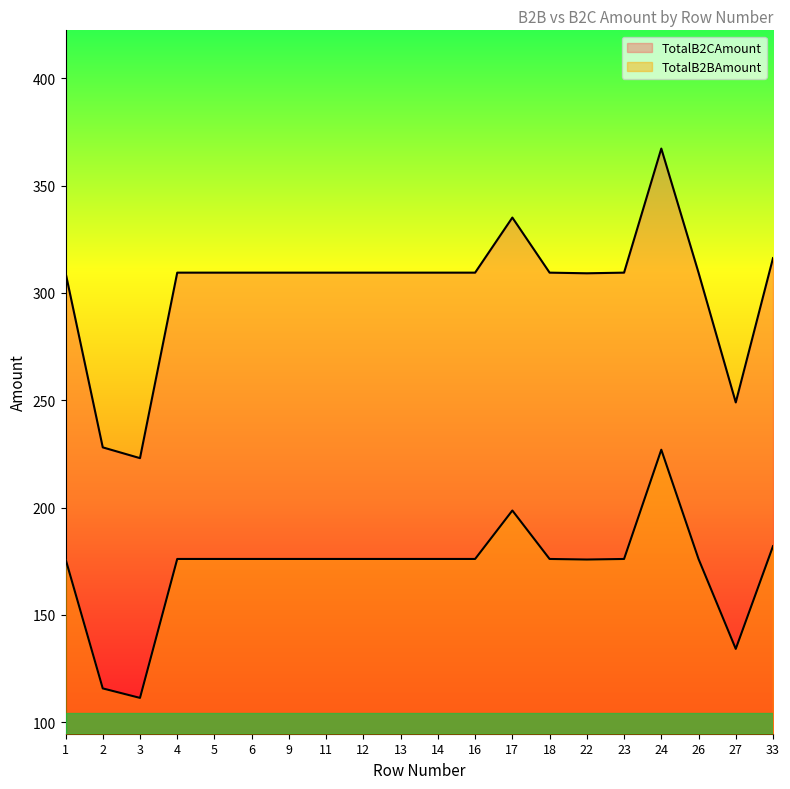

At which label is TotalB2BAmount closest to 169?

22